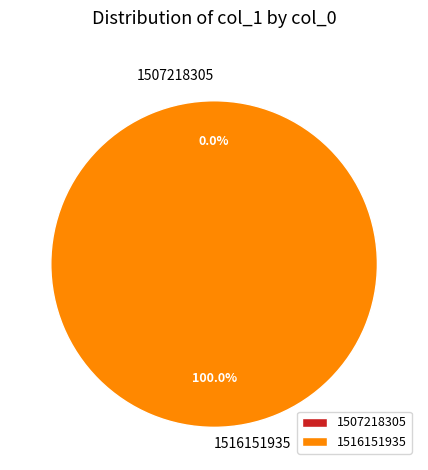

The 1507218305 slice represents 0% of the pie. True or false?

True